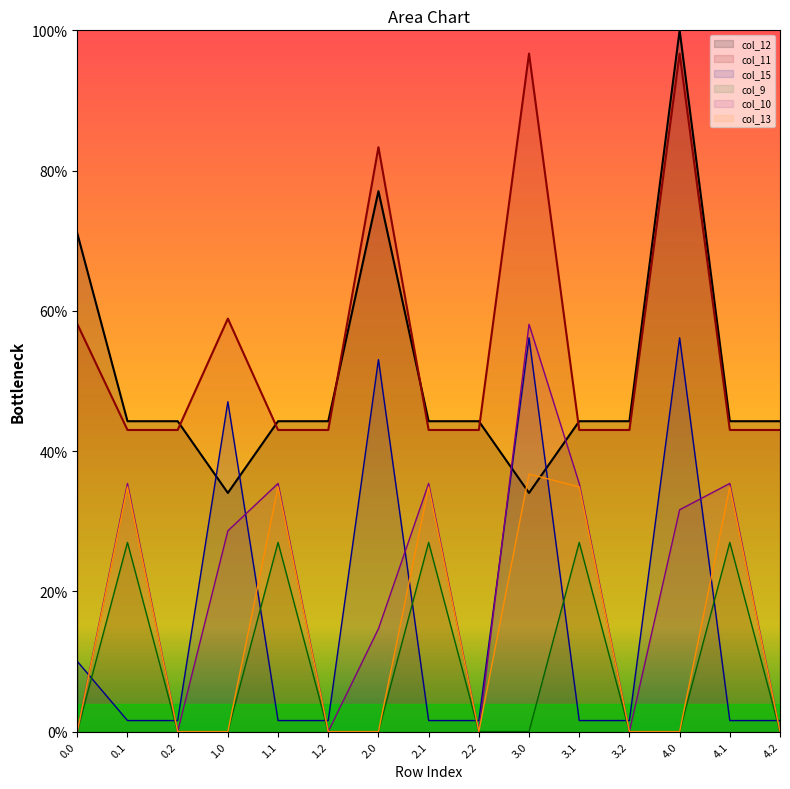

Where is the first local minimum for col_12?

1.0